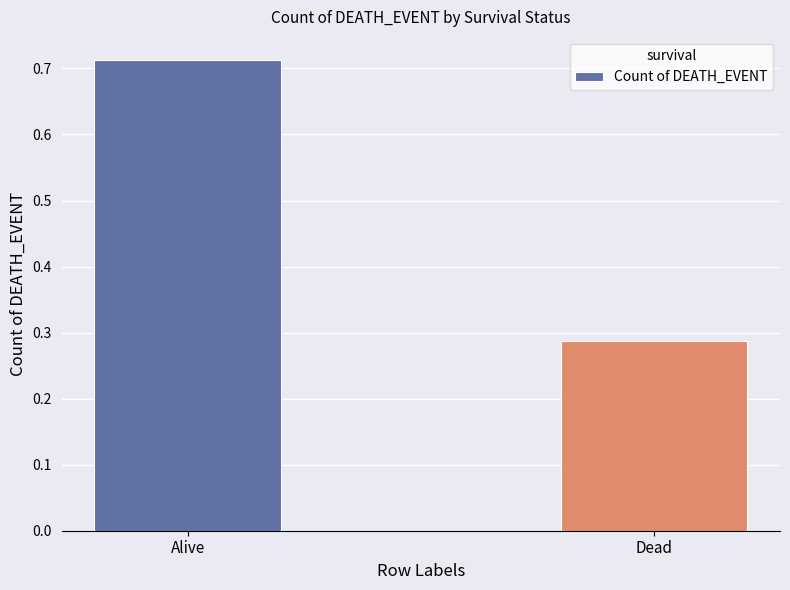

What is the label of the 2nd bar from the right?

Alive